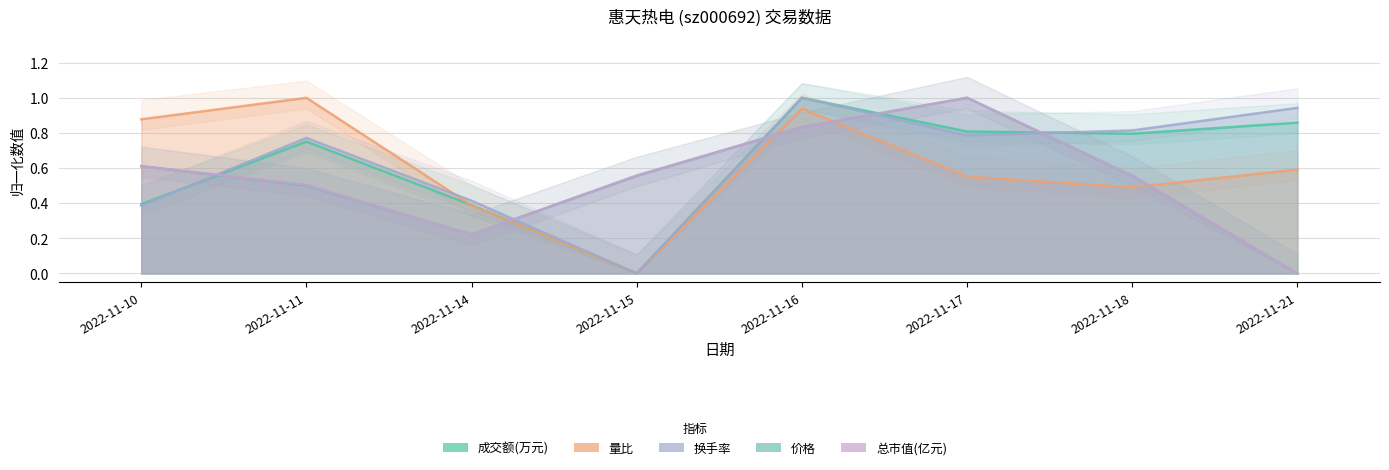

Reading left to right, extract all data points from this chart.

成交额(万元): 2022-11-10=0.4	2022-11-11=0.8	2022-11-14=0.4	2022-11-15=0.0	2022-11-16=1.0	2022-11-17=0.8	2022-11-18=0.8	2022-11-21=0.9
量比: 2022-11-10=0.9	2022-11-11=1.0	2022-11-14=0.4	2022-11-15=0.0	2022-11-16=0.9	2022-11-17=0.6	2022-11-18=0.5	2022-11-21=0.6
换手率: 2022-11-10=0.4	2022-11-11=0.8	2022-11-14=0.4	2022-11-15=0.0	2022-11-16=1.0	2022-11-17=0.8	2022-11-18=0.8	2022-11-21=0.9
价格: 2022-11-10=0.6	2022-11-11=0.5	2022-11-14=0.2	2022-11-15=0.6	2022-11-16=0.8	2022-11-17=1.0	2022-11-18=0.6	2022-11-21=0.0
总市值(亿元): 2022-11-10=0.6	2022-11-11=0.5	2022-11-14=0.2	2022-11-15=0.6	2022-11-16=0.8	2022-11-17=1.0	2022-11-18=0.6	2022-11-21=0.0